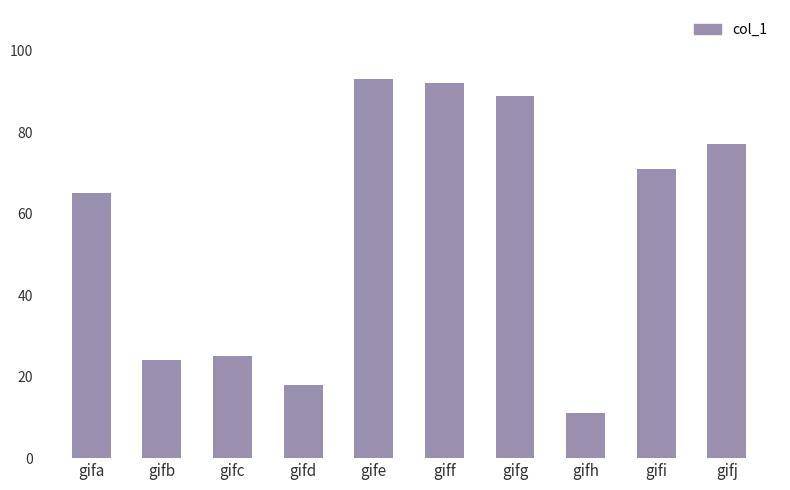

At which category does the chart reach its minimum across all series?

gifh